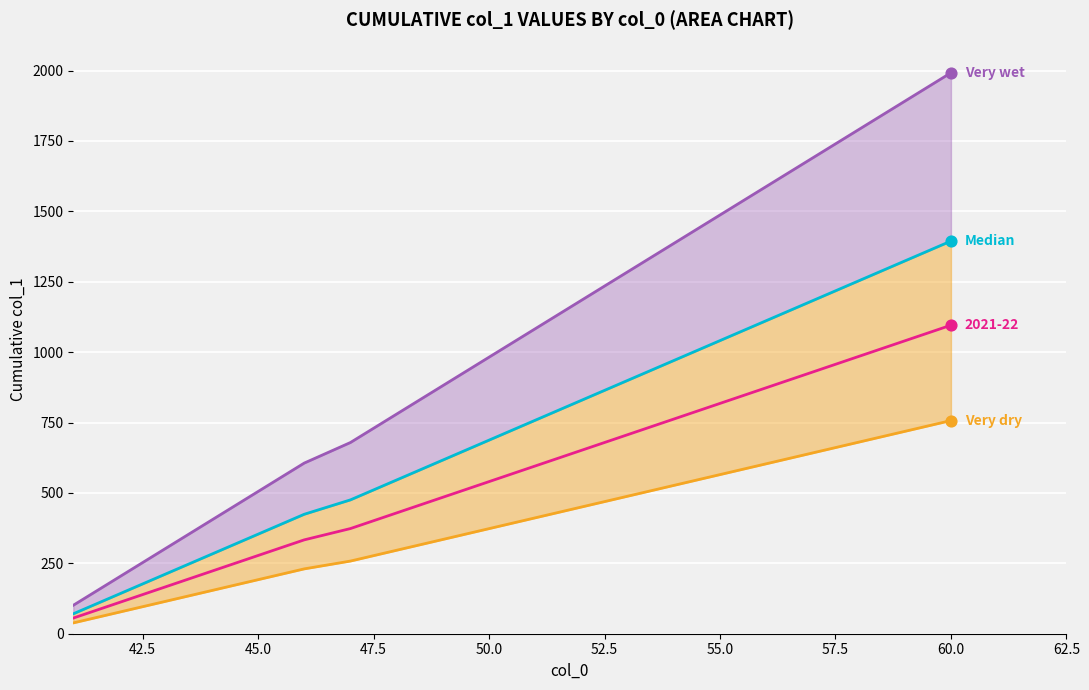

Which series has the largest total across all categories?

Very wet